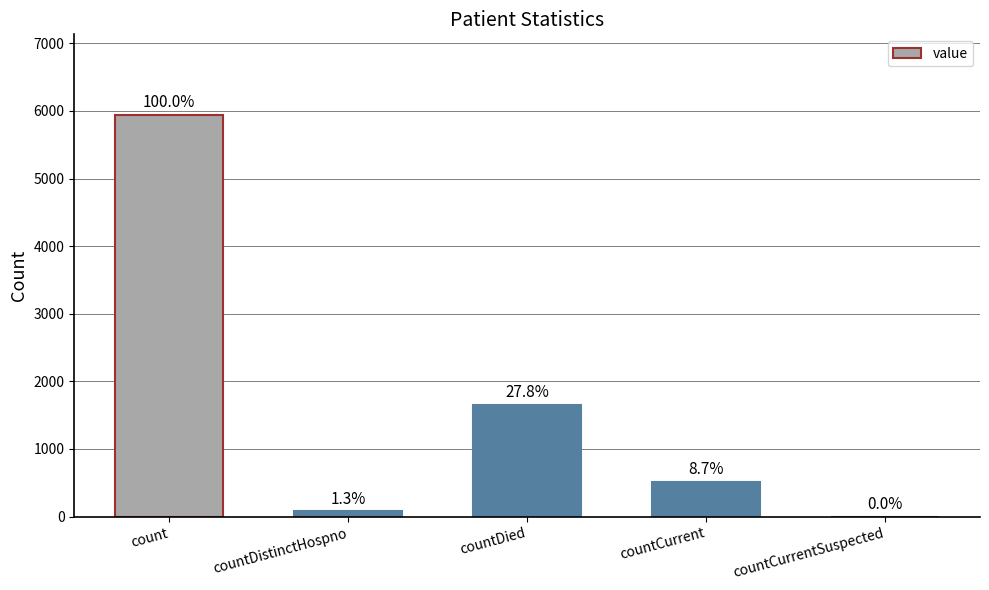

What position from the right is countCurrent?

2